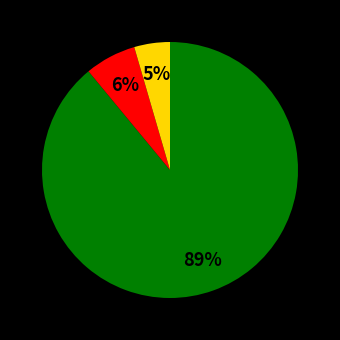

To the nearest percent, what is the average slice percentage?

33%